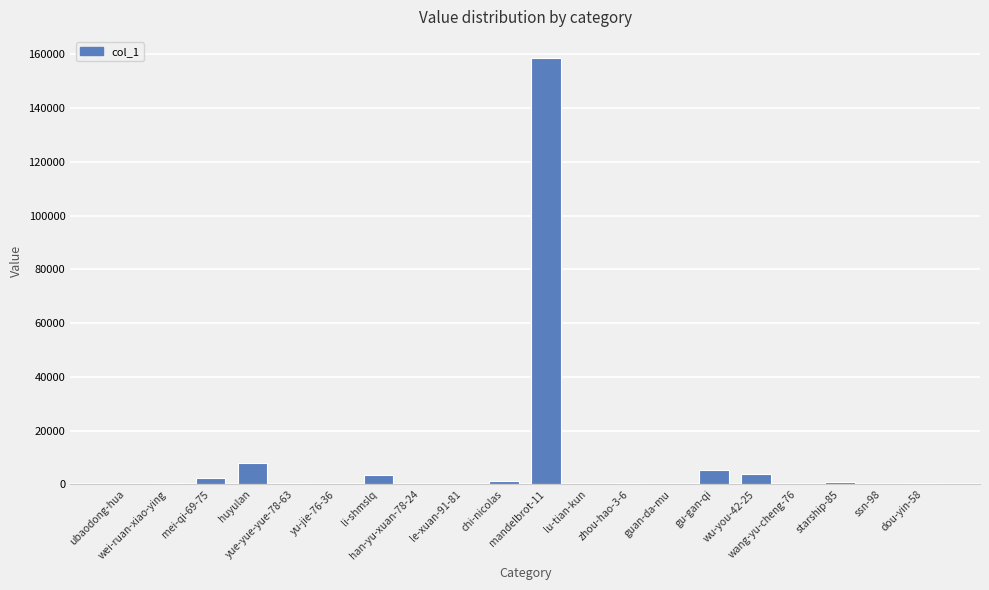

What is the sum of all values?

185934